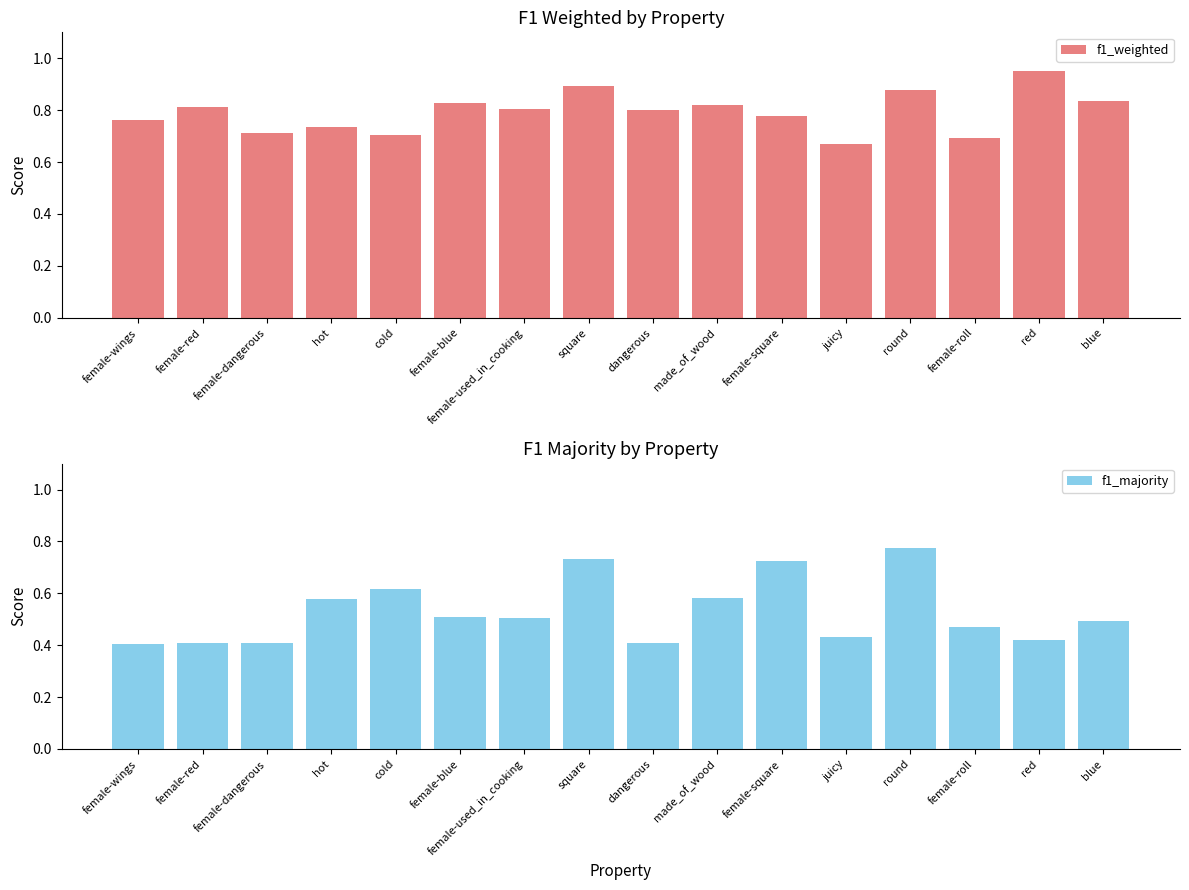

Which series has the largest total across all categories?

f1_weighted